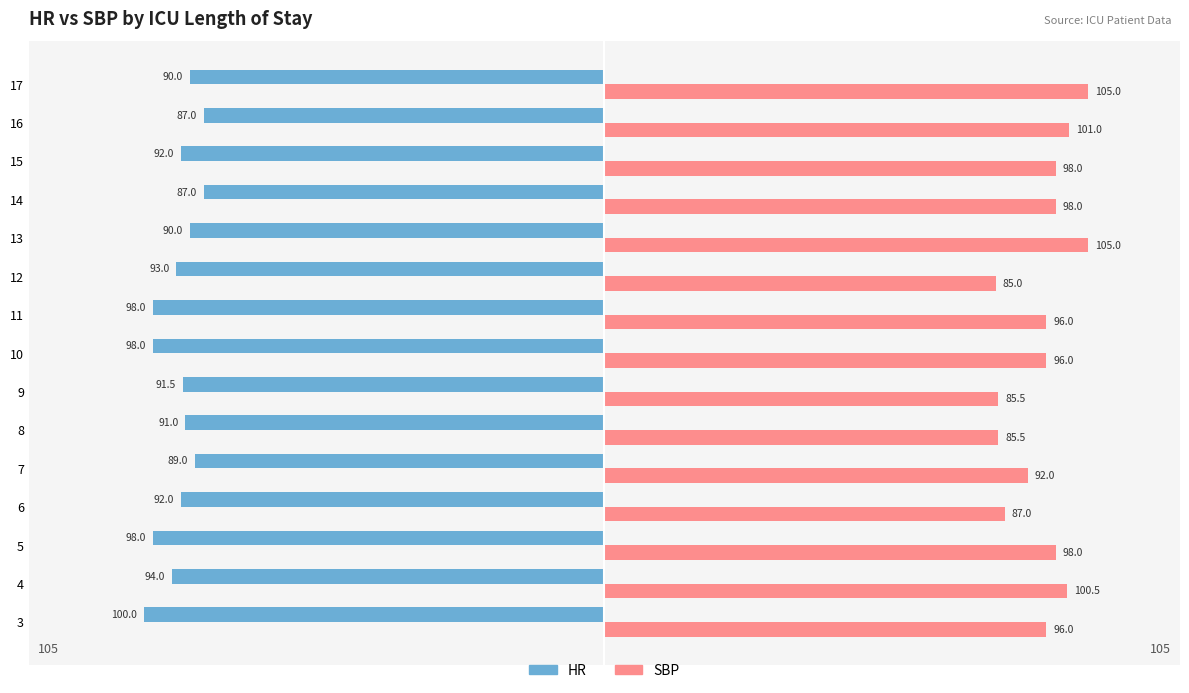

At which label is HR closest to -93?

12